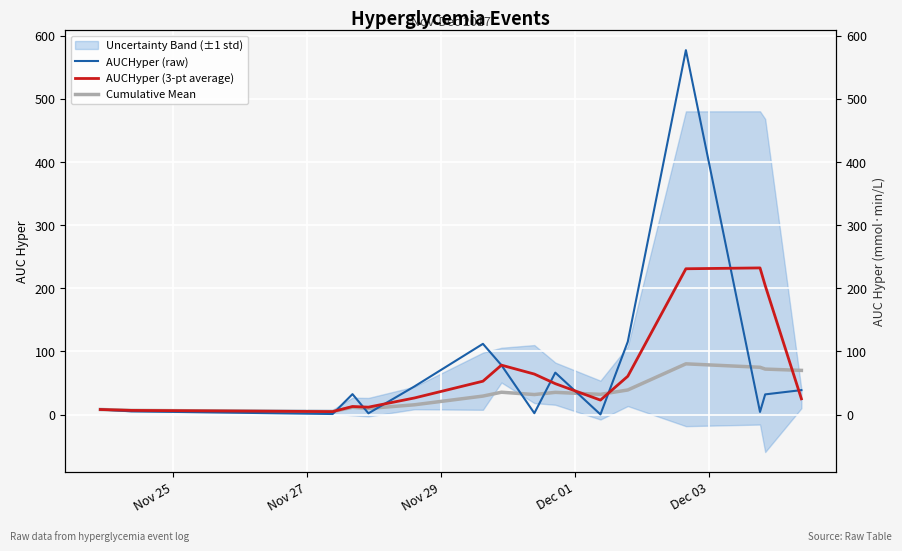

The value of Cumulative Mean at Dec 03 is 15.7. True or false?

False